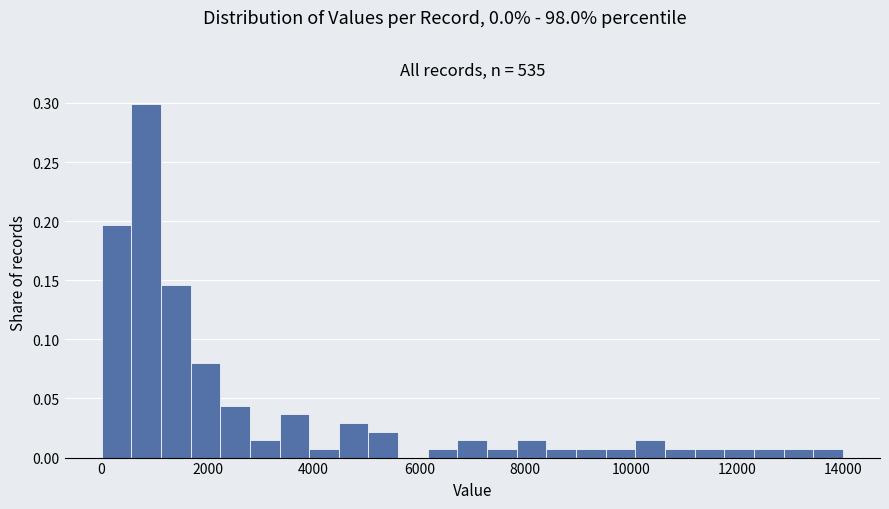

Around what value on the x-axis is the tallest bar? Give the approximate position of its centre, as read against the axis.

800